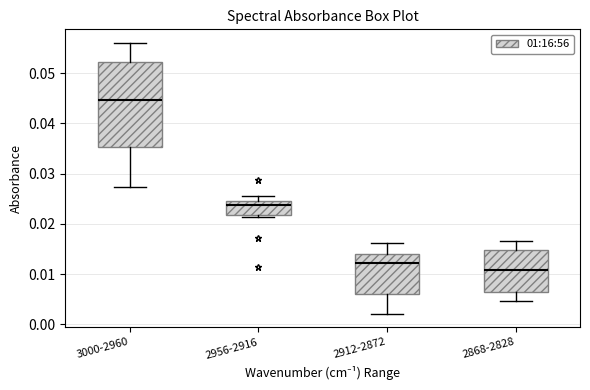

Comparing the boxes themselves (not the whiskers), which one is the tallest?

3000-2960